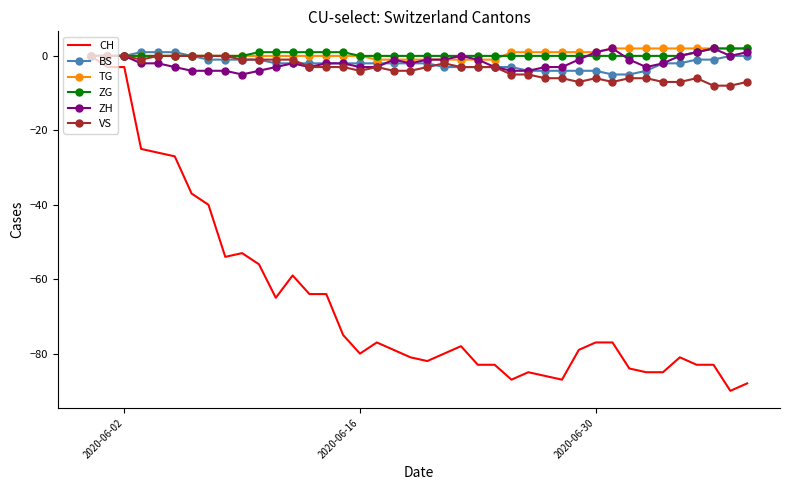

Count the VS values in the range -6 to -1.

25